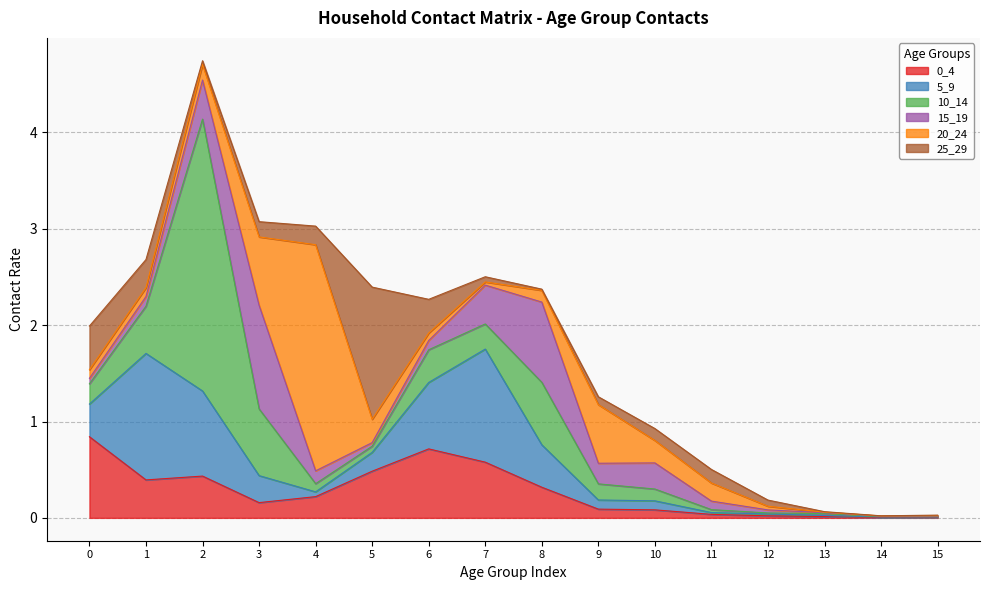

What is the difference between the 20_24 values at 10 and 12?

0.2